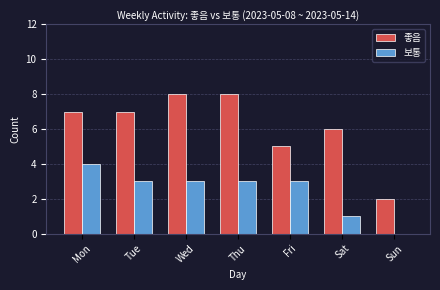

At which label does 보통 first exceed 3?

Mon